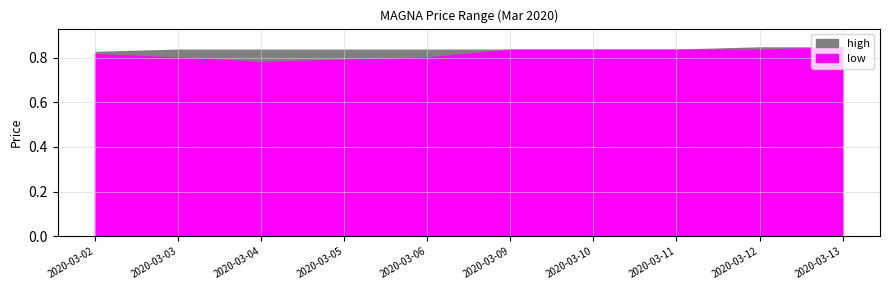

In low, how many points are lower than both neighbors (excluding endpoints)?

1